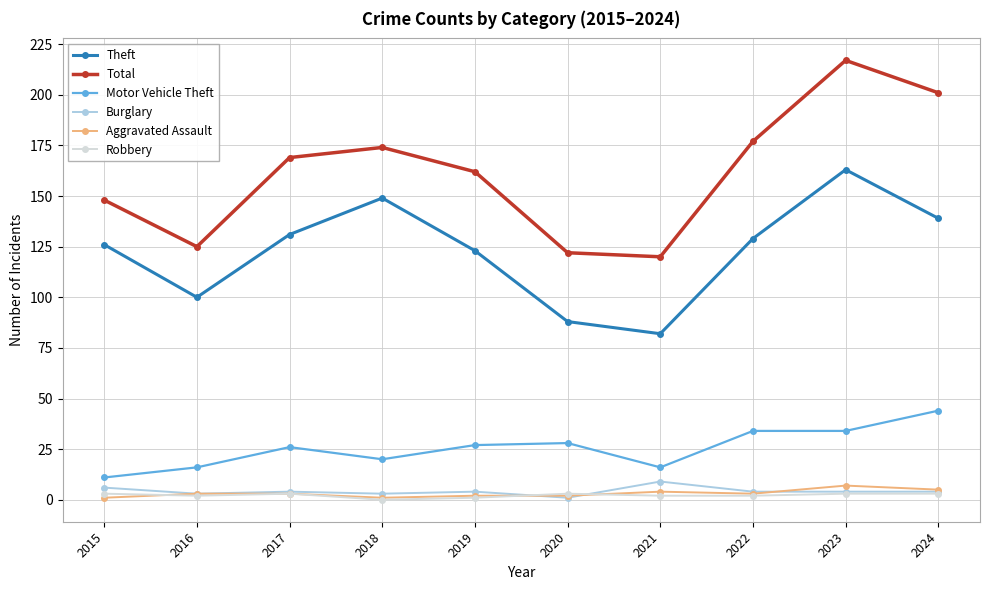

True or false: Aggravated Assault and Theft cross at least once.

False